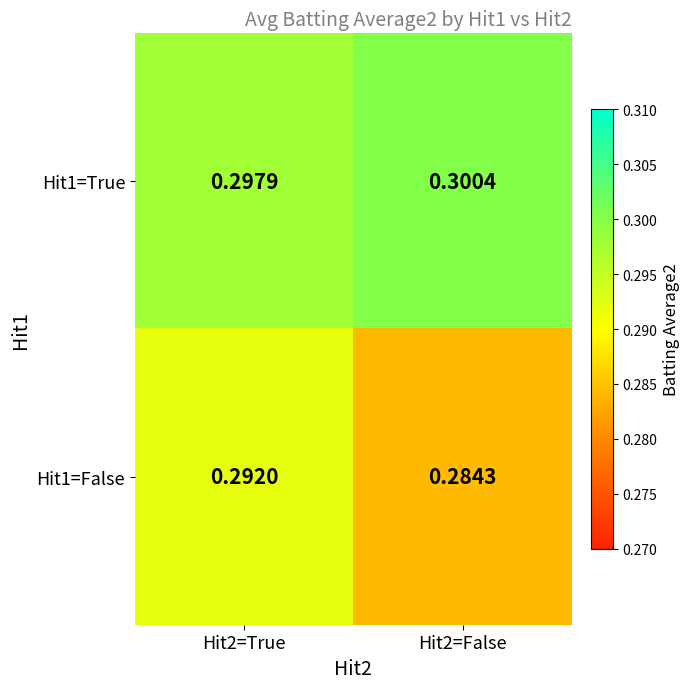

Is the value of Hit1=True at Hit2=True greater than the value of Hit1=False at Hit2=True?

Yes